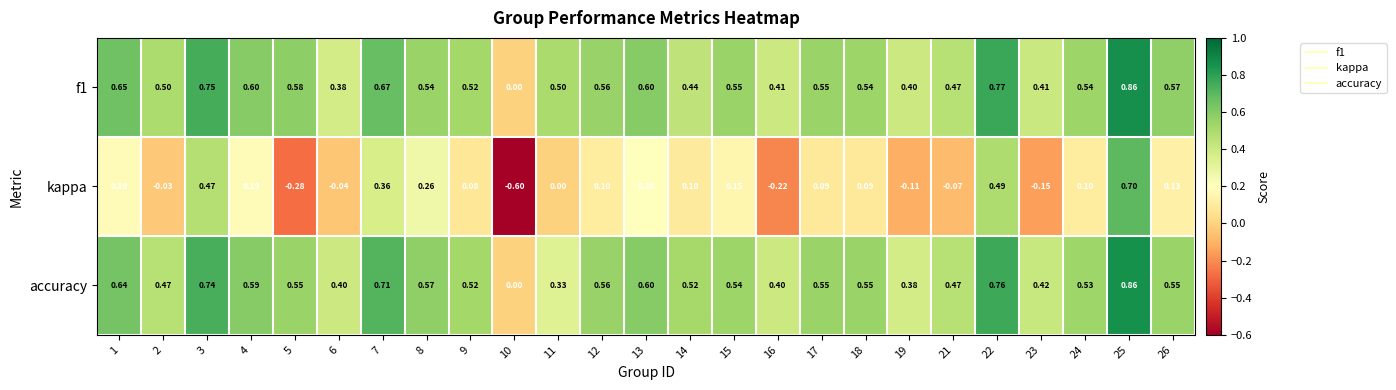

Is the value of f1 at 17 greater than the value of kappa at 15?

Yes